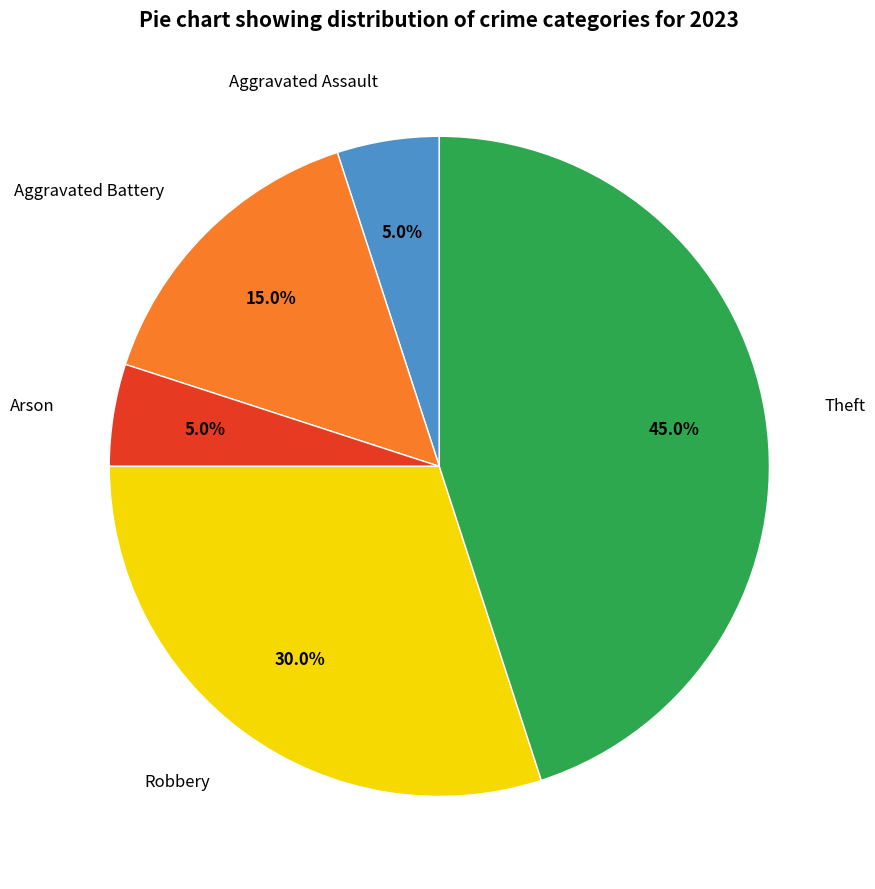

What percentage do Theft and Aggravated Battery together represent?

60.0%